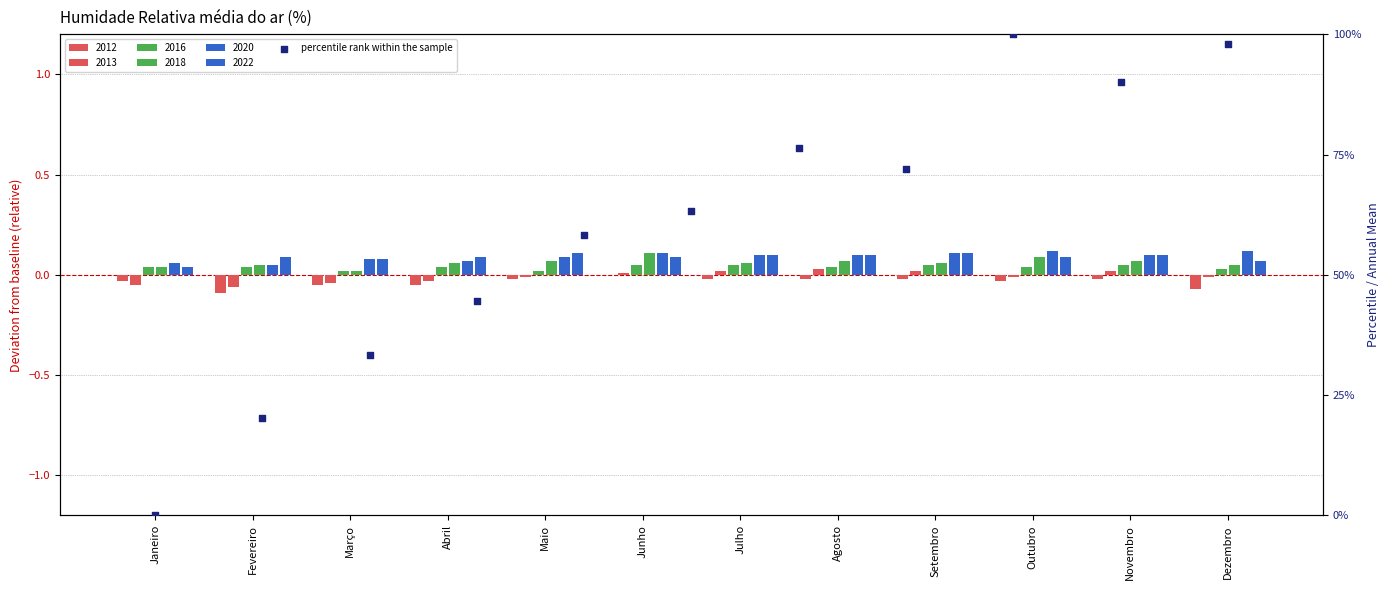

Which has a higher value, Janeiro or Fevereiro?

Fevereiro